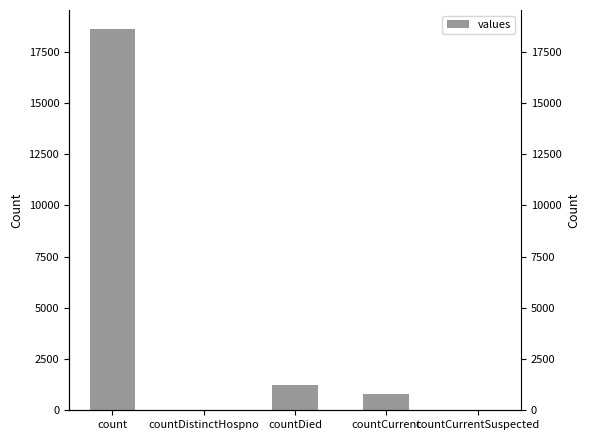

What is the label of the 4th bar from the right?

countDistinctHospno